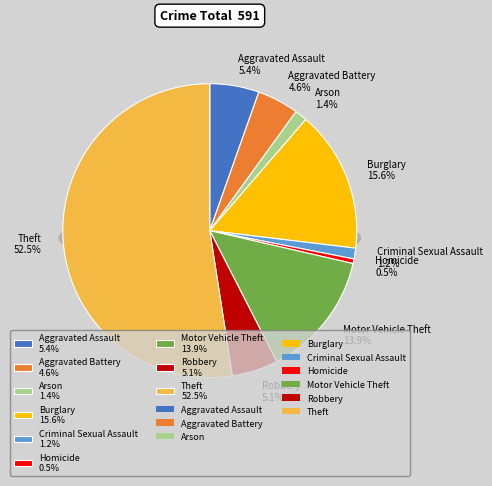

Is it true that Aggravated Battery is 13% of the pie?

False